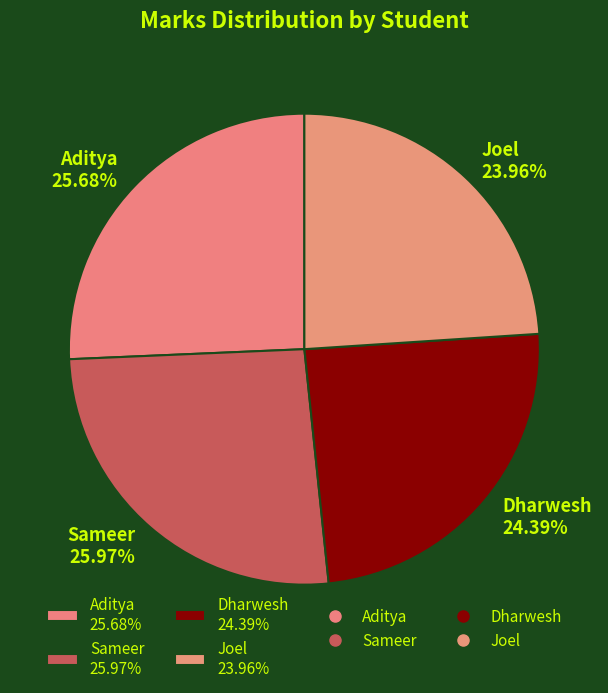

Which has a higher value, Dharwesh or Sameer?

Sameer